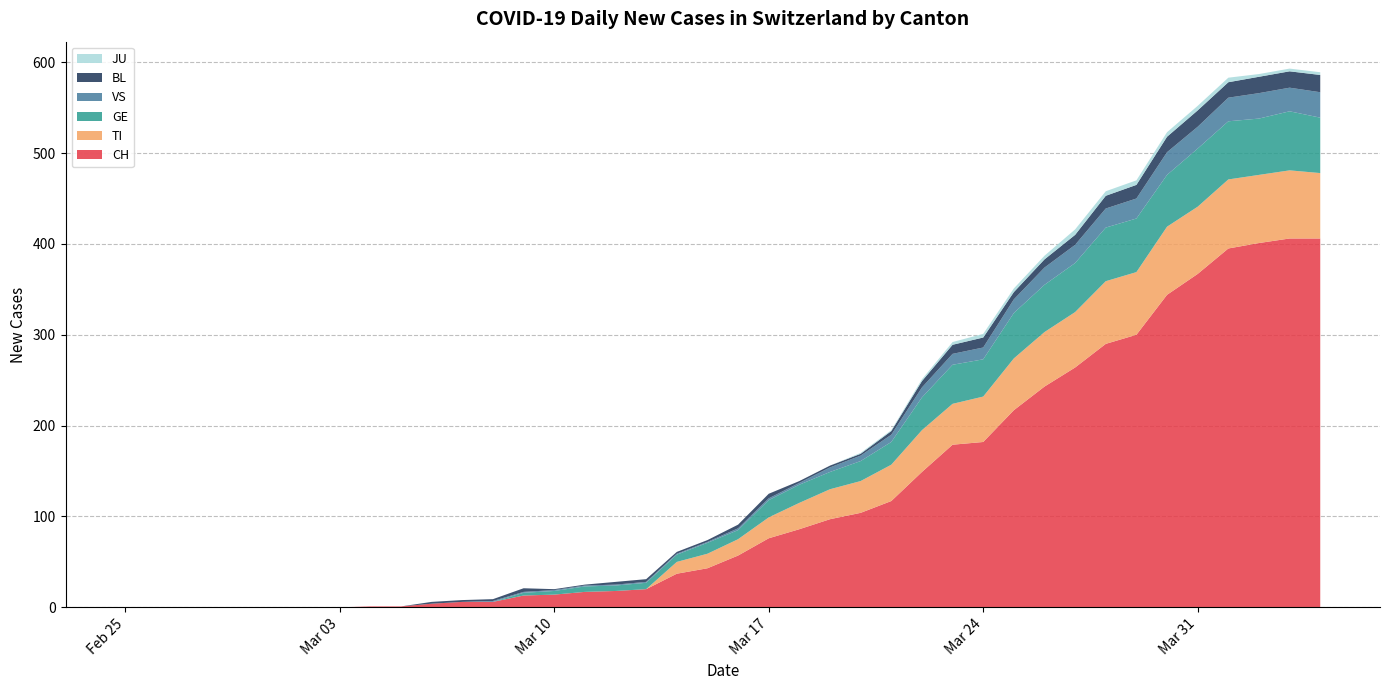

Reading left to right, list all the values displayed in this chart.

CH: 2020-02-25=0	2020-02-26=0	2020-02-27=0	2020-02-28=0	2020-02-29=0	2020-03-01=0	2020-03-02=0	2020-03-03=0	2020-03-04=1	2020-03-05=1	2020-03-06=4	2020-03-07=6	2020-03-08=6	2020-03-09=13	2020-03-10=14	2020-03-11=17	2020-03-12=18	2020-03-13=20	2020-03-14=37	2020-03-15=43	2020-03-16=57	2020-03-17=76	2020-03-18=86	2020-03-19=97	2020-03-20=104	2020-03-21=117	2020-03-22=149	2020-03-23=179	2020-03-24=182	2020-03-25=217	2020-03-26=243	2020-03-27=264	2020-03-28=290	2020-03-29=300	2020-03-30=344	2020-03-31=367	2020-04-01=395	2020-04-02=401	2020-04-03=406	2020-04-04=406
TI: 2020-02-25=0	2020-02-26=0	2020-02-27=0	2020-02-28=0	2020-02-29=0	2020-03-01=0	2020-03-02=0	2020-03-03=0	2020-03-04=0	2020-03-05=0	2020-03-06=0	2020-03-07=0	2020-03-08=0	2020-03-09=0	2020-03-10=0	2020-03-11=0	2020-03-12=0	2020-03-13=0	2020-03-14=13	2020-03-15=16	2020-03-16=18	2020-03-17=23	2020-03-18=29	2020-03-19=33	2020-03-20=35	2020-03-21=40	2020-03-22=46	2020-03-23=45	2020-03-24=50	2020-03-25=57	2020-03-26=60	2020-03-27=61	2020-03-28=69	2020-03-29=69	2020-03-30=75	2020-03-31=74	2020-04-01=76	2020-04-02=75	2020-04-03=75	2020-04-04=72
GE: 2020-02-25=0	2020-02-26=0	2020-02-27=0	2020-02-28=0	2020-02-29=0	2020-03-01=0	2020-03-02=0	2020-03-03=0	2020-03-04=0	2020-03-05=0	2020-03-06=0	2020-03-07=0	2020-03-08=0	2020-03-09=3	2020-03-10=4	2020-03-11=6	2020-03-12=6	2020-03-13=7	2020-03-14=8	2020-03-15=12	2020-03-16=10	2020-03-17=19	2020-03-18=20	2020-03-19=19	2020-03-20=22	2020-03-21=25	2020-03-22=36	2020-03-23=43	2020-03-24=41	2020-03-25=50	2020-03-26=52	2020-03-27=54	2020-03-28=59	2020-03-29=59	2020-03-30=57	2020-03-31=64	2020-04-01=64	2020-04-02=62	2020-04-03=65	2020-04-04=61
VS: 2020-02-25=0	2020-02-26=0	2020-02-27=0	2020-02-28=0	2020-02-29=0	2020-03-01=0	2020-03-02=0	2020-03-03=0	2020-03-04=0	2020-03-05=0	2020-03-06=0	2020-03-07=0	2020-03-08=1	2020-03-09=1	2020-03-10=1	2020-03-11=1	2020-03-12=1	2020-03-13=1	2020-03-14=1	2020-03-15=1	2020-03-16=2	2020-03-17=2	2020-03-18=2	2020-03-19=5	2020-03-20=6	2020-03-21=8	2020-03-22=11	2020-03-23=12	2020-03-24=13	2020-03-25=15	2020-03-26=19	2020-03-27=20	2020-03-28=21	2020-03-29=22	2020-03-30=25	2020-03-31=24	2020-04-01=26	2020-04-02=28	2020-04-03=26	2020-04-04=28
BL: 2020-02-25=0	2020-02-26=0	2020-02-27=0	2020-02-28=0	2020-02-29=0	2020-03-01=0	2020-03-02=0	2020-03-03=0	2020-03-04=0	2020-03-05=0	2020-03-06=2	2020-03-07=2	2020-03-08=2	2020-03-09=4	2020-03-10=1	2020-03-11=1	2020-03-12=3	2020-03-13=3	2020-03-14=2	2020-03-15=2	2020-03-16=4	2020-03-17=5	2020-03-18=2	2020-03-19=2	2020-03-20=2	2020-03-21=4	2020-03-22=7	2020-03-23=10	2020-03-24=11	2020-03-25=8	2020-03-26=9	2020-03-27=11	2020-03-28=14	2020-03-29=15	2020-03-30=17	2020-03-31=18	2020-04-01=17	2020-04-02=18	2020-04-03=18	2020-04-04=19
JU: 2020-02-25=0	2020-02-26=0	2020-02-27=0	2020-02-28=0	2020-02-29=0	2020-03-01=0	2020-03-02=0	2020-03-03=0	2020-03-04=0	2020-03-05=0	2020-03-06=0	2020-03-07=0	2020-03-08=0	2020-03-09=0	2020-03-10=0	2020-03-11=0	2020-03-12=0	2020-03-13=0	2020-03-14=0	2020-03-15=0	2020-03-16=0	2020-03-17=0	2020-03-18=0	2020-03-19=0	2020-03-20=1	2020-03-21=1	2020-03-22=2	2020-03-23=3	2020-03-24=4	2020-03-25=4	2020-03-26=4	2020-03-27=6	2020-03-28=5	2020-03-29=5	2020-03-30=5	2020-03-31=5	2020-04-01=5	2020-04-02=3	2020-04-03=3	2020-04-04=3